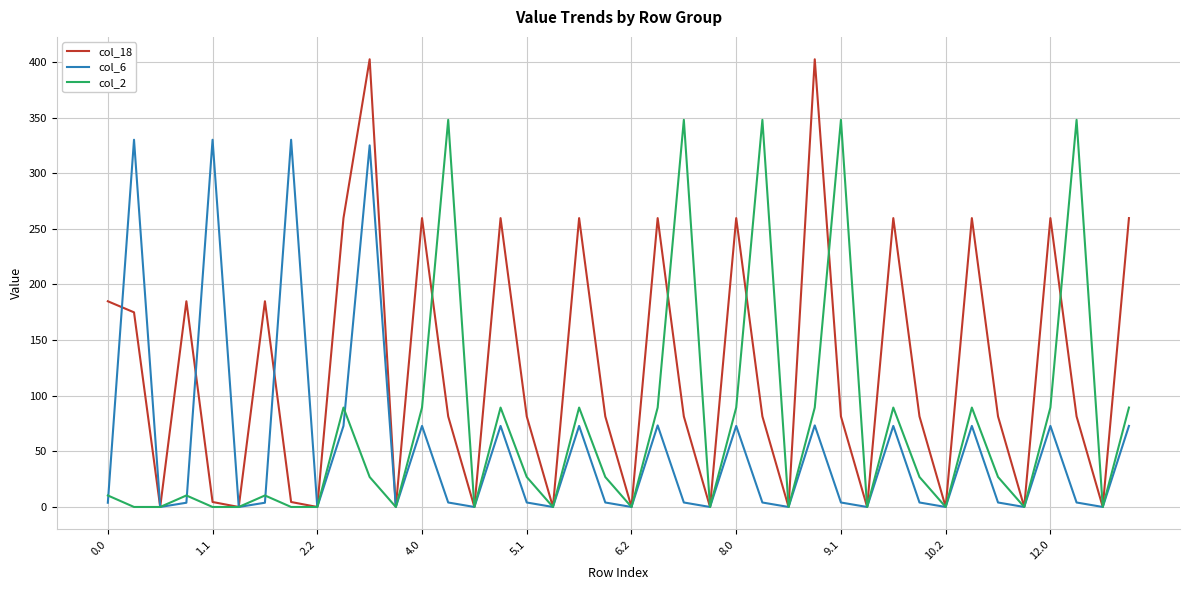

What is the maximum value shown in the chart?

402.4